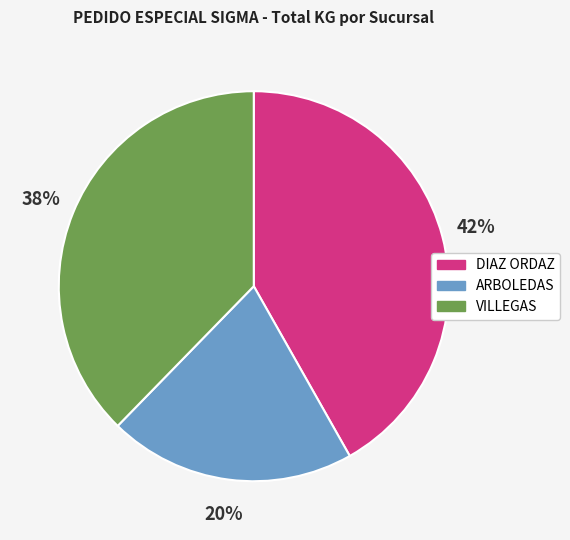

To the nearest percent, what is the combined percentage of ARBOLEDAS and DIAZ ORDAZ?

62%